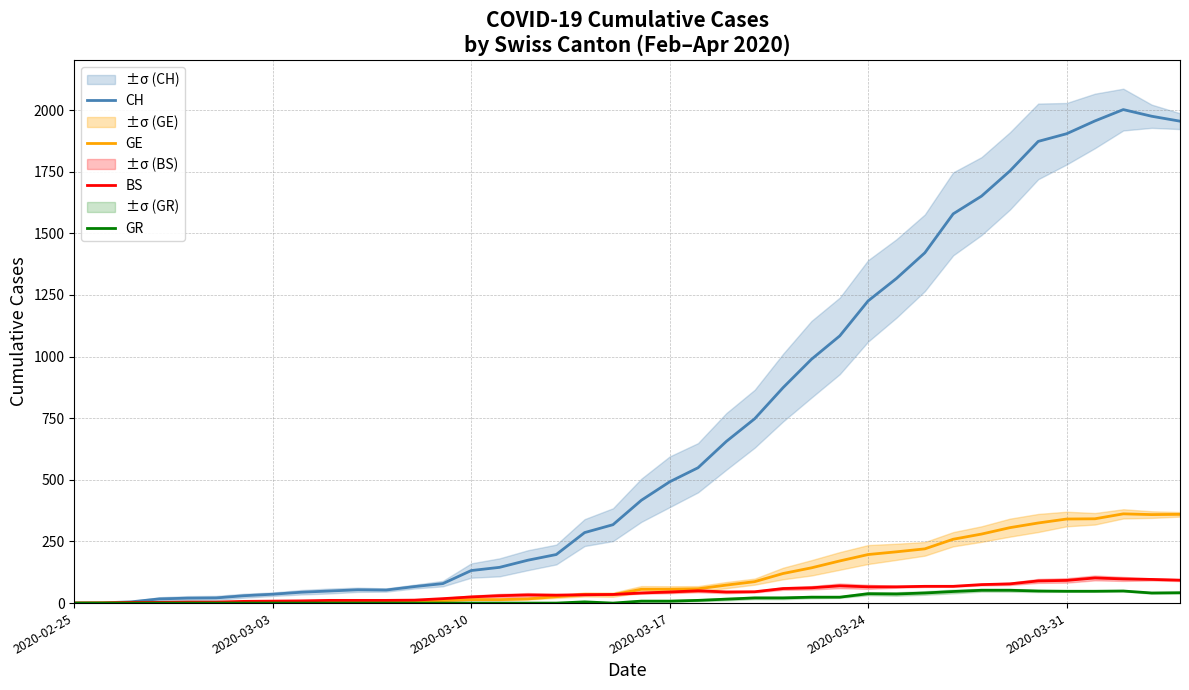

Reading left to right, list all the values displayed in this chart.

CH: 0	1	5	17	20	21	30	36	44	49	54	53	67	79	132	145	174	197	286	318	417	492	549	656	748	874	989	1084	1226	1317	1421	1579	1651	1753	1873	1904	1956	2002	1975	1955
GE: 0	1	1	2	3	3	3	4	4	5	7	7	9	10	14	14	17	26	35	34	56	56	58	73	87	120	143	171	197	208	220	259	280	306	325	341	342	362	359	360
BS: 0	0	3	3	4	4	7	8	9	11	11	11	12	18	25	30	33	32	34	35	41	45	50	45	46	59	62	70	66	66	68	68	75	78	90	92	102	98	96	93
GR: 0	0	0	0	0	0	0	0	0	0	0	0	0	0	0	0	0	0	5	0	8	8	11	16	21	21	24	24	38	37	41	47	52	52	49	48	48	49	41	42